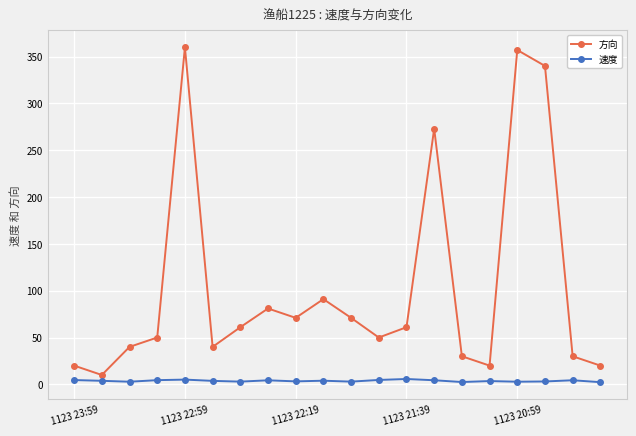

True or false: 速度 and 方向 cross at least once.

False